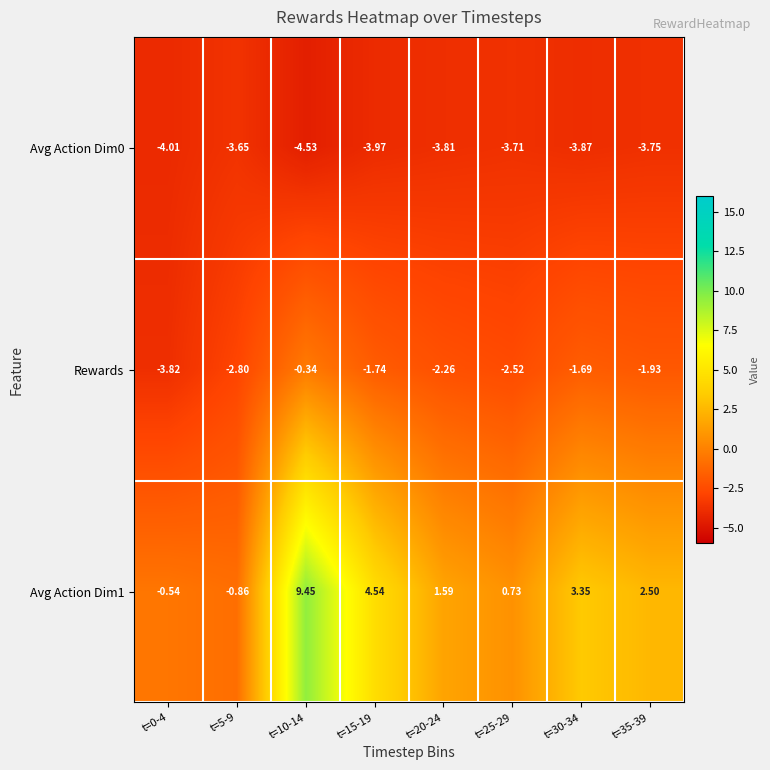

Is the value of Avg Action Dim0 at t=5-9 greater than the value of Rewards at t=20-24?

No